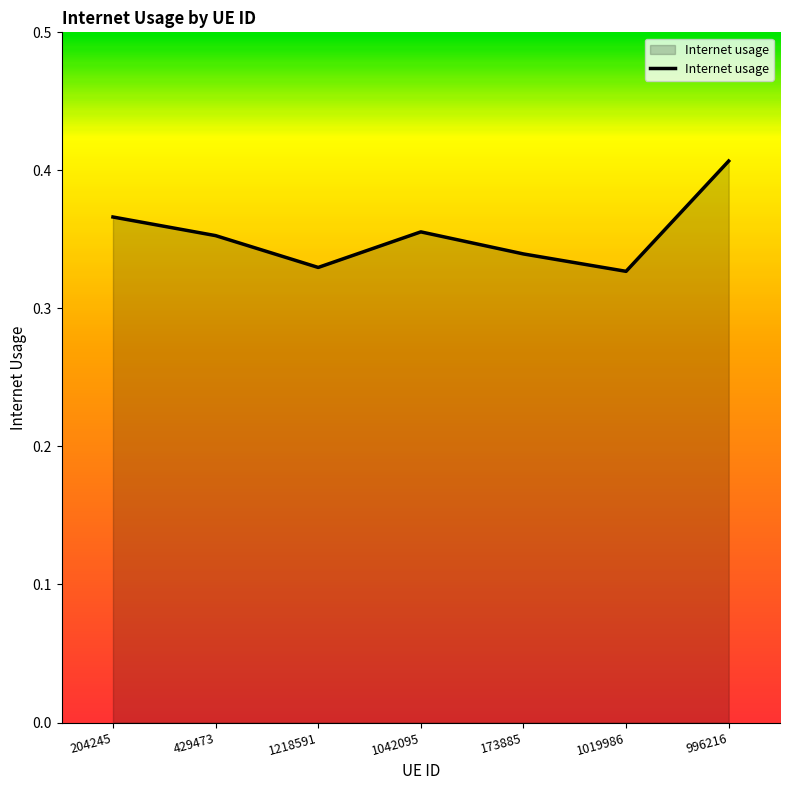

What position from the left is 996216?

7